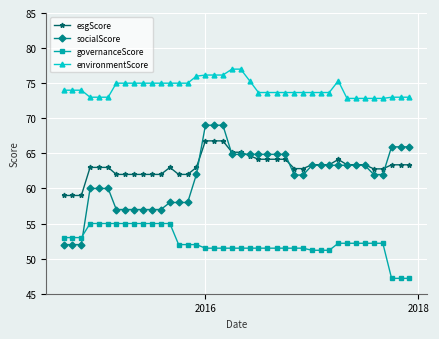

Which series has the largest total across all categories?

environmentScore